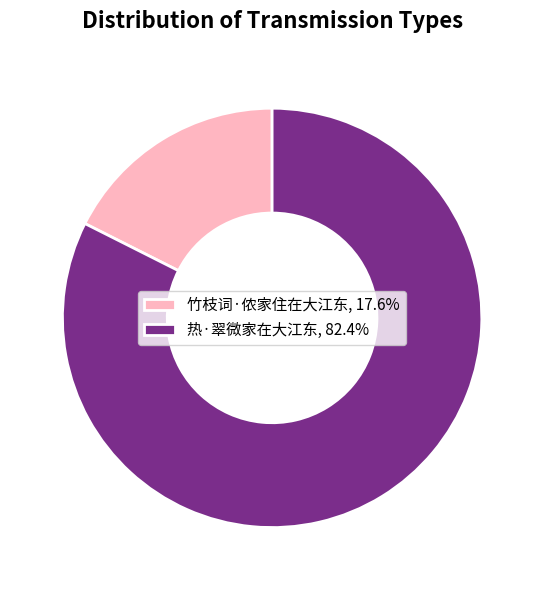

Approximately how many times larger is the value at 热·翠微家在大江东, 82.4% compared to 竹枝词·侬家住在大江东, 17.6%?

4.7